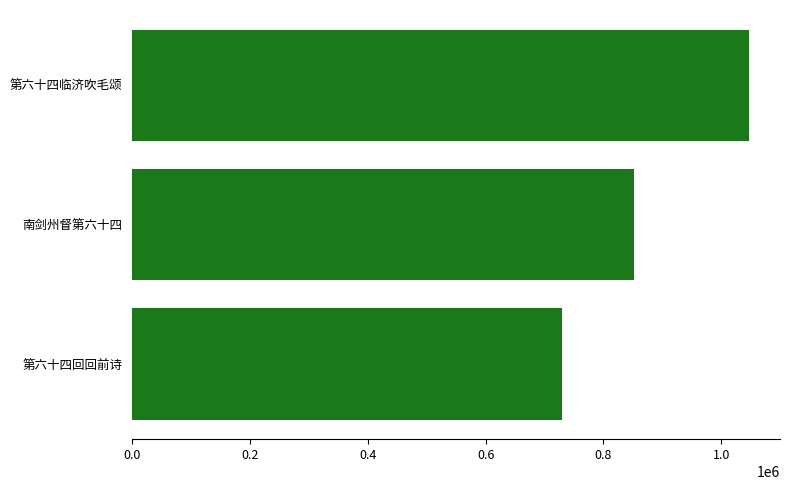

True or false: the data shows 484973 at 第六十四临济吹毛颂.

False